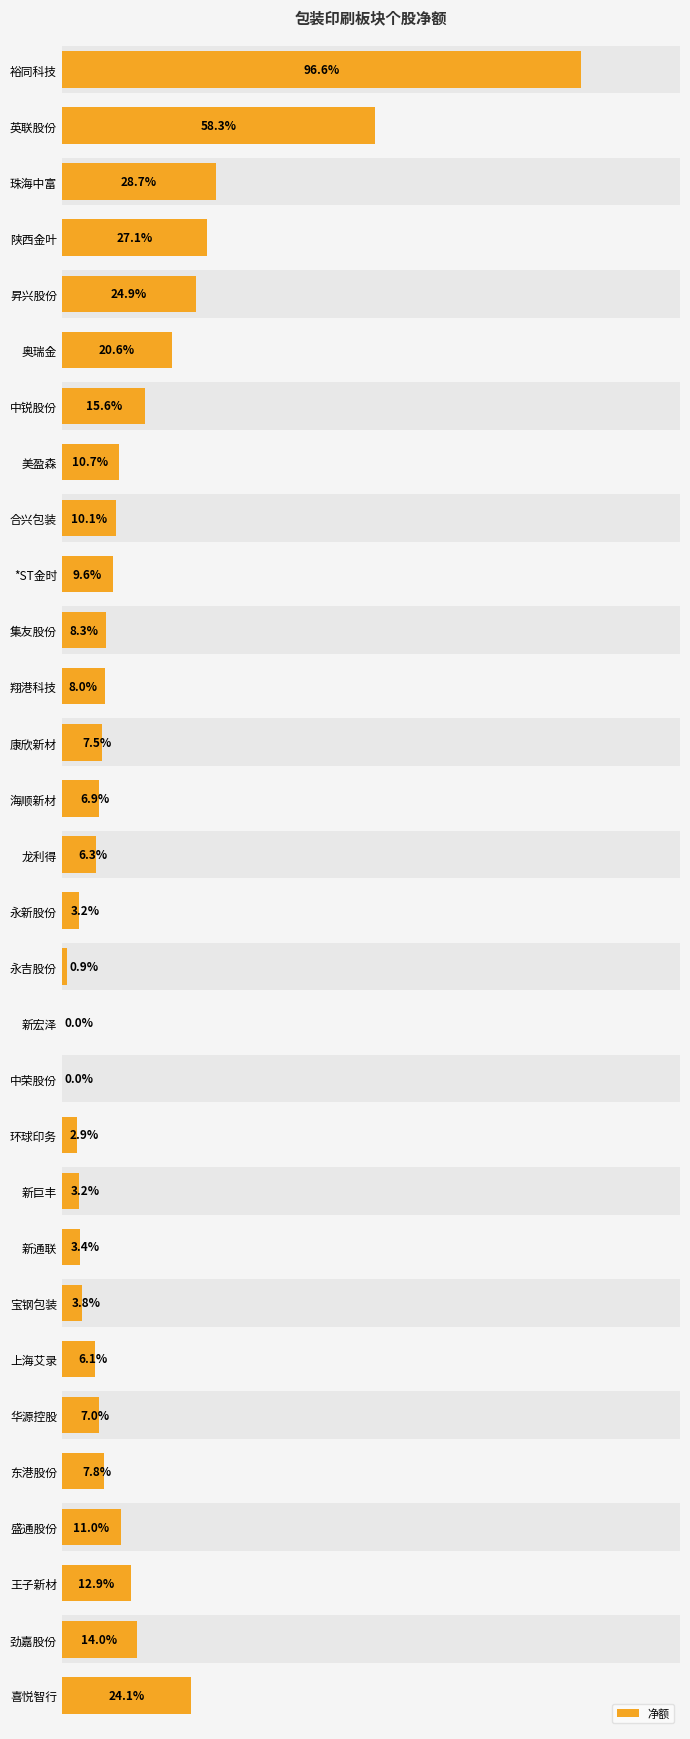

The chart shows a value of 11.5 at 集友股份. True or false?

False